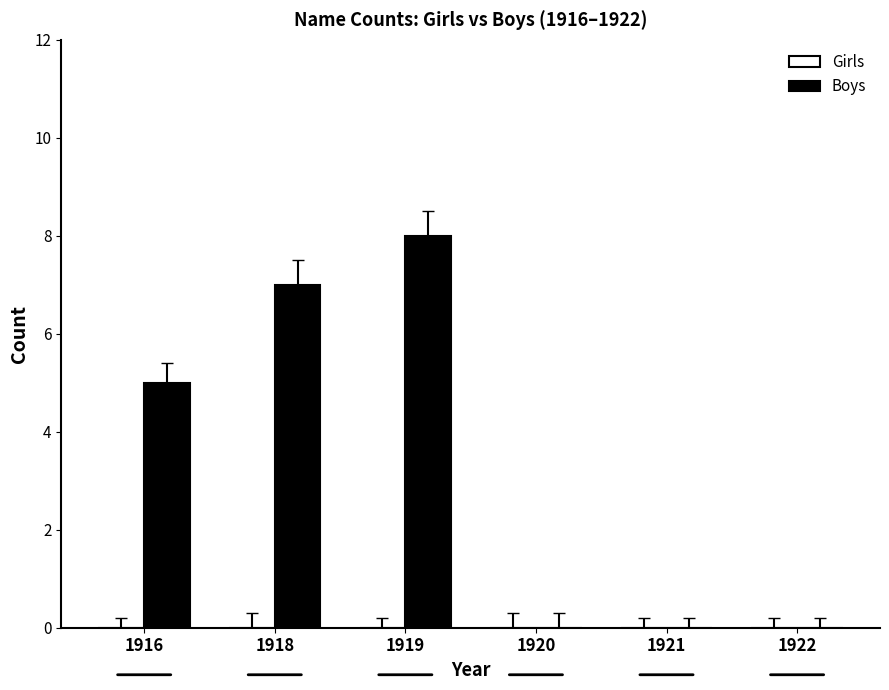

What is the sum of all values?

20